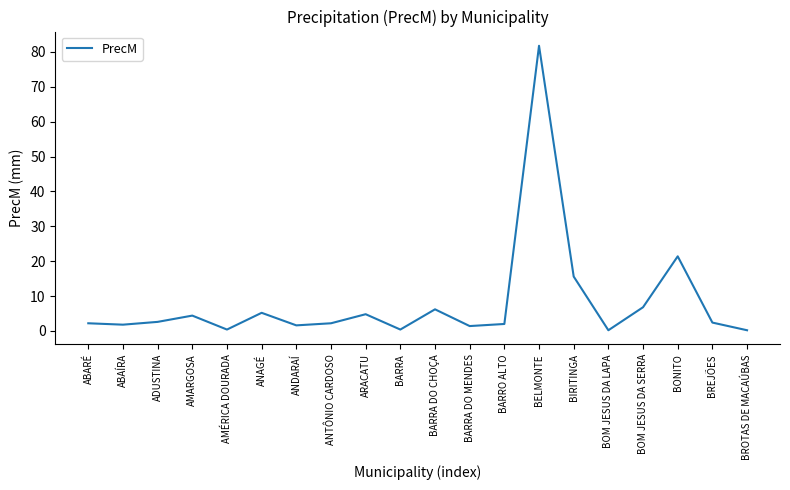

What is the sum of the values at ABAÍRA and AMARGOSA?

6.2